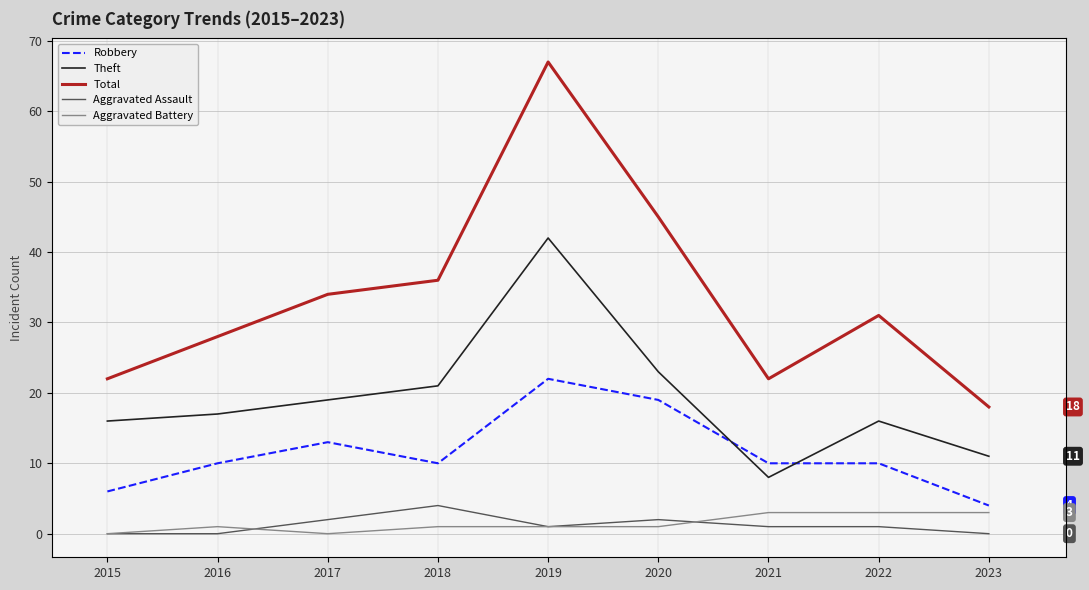

What is the value of the Robbery point at the 3rd from the left?

13